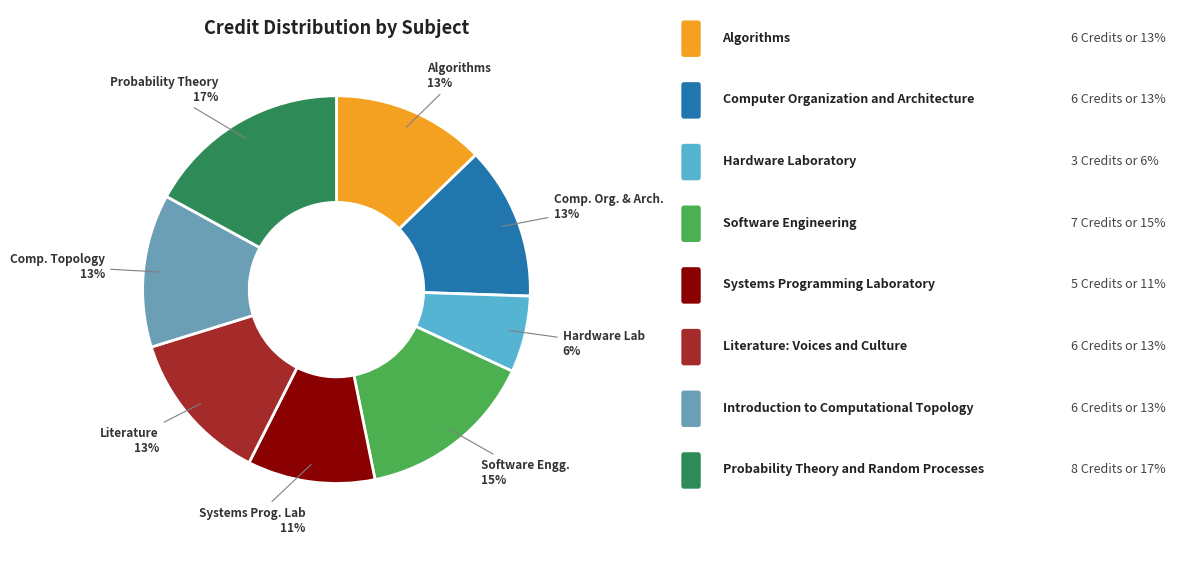

Count the number of slices in the pie.

8